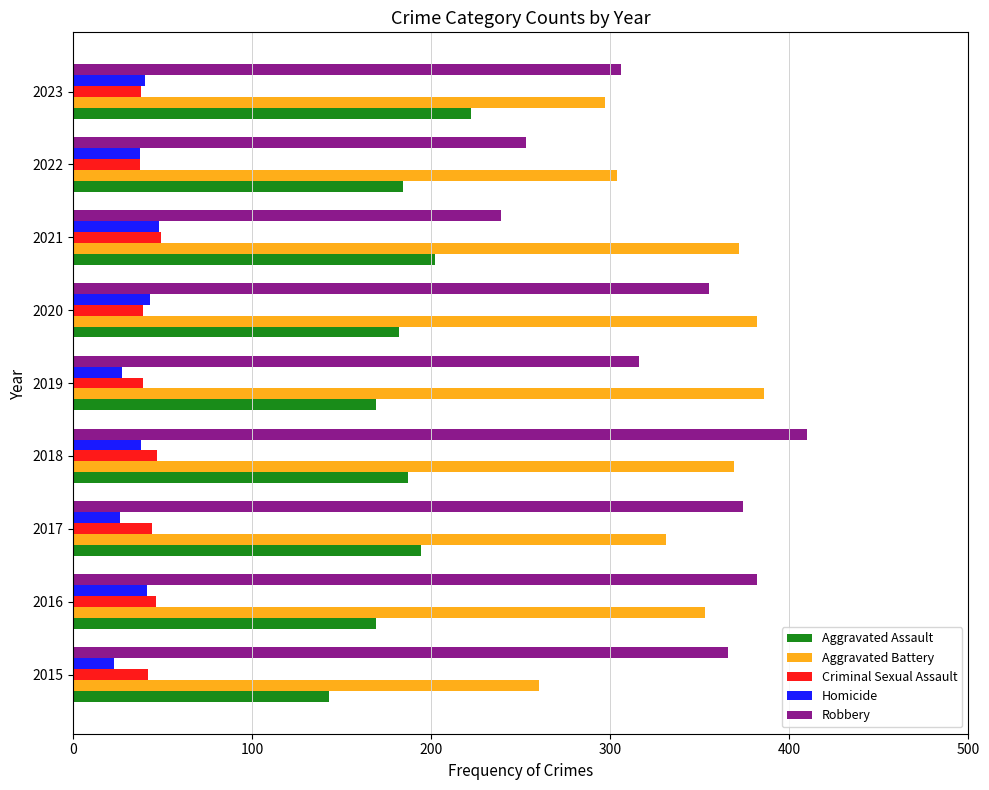

Which series has the widest spread of values?

Robbery